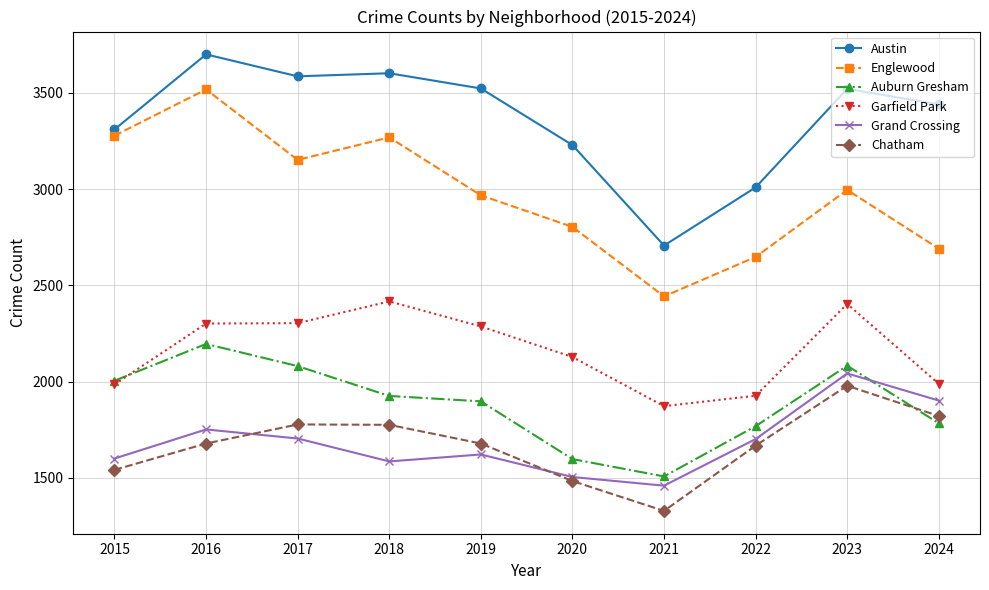

What value does the Grand Crossing series have at 2015?

1601